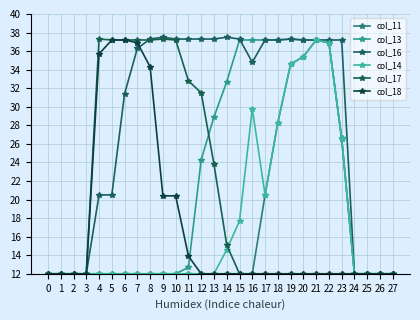

Which series changed the most between 14 and 24?

col_16